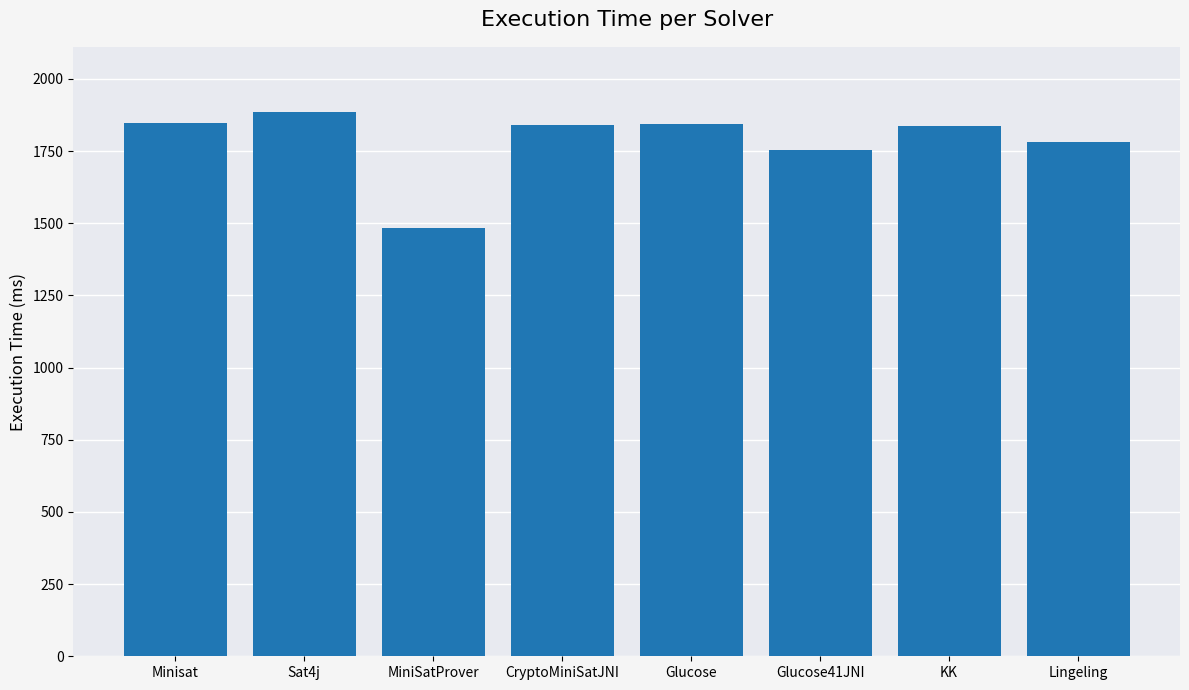

What is the change in value from Glucose to Lingeling?

-62